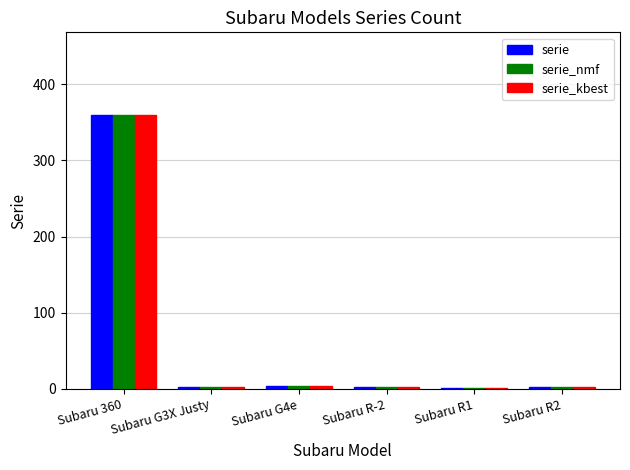

Which category has the highest value across all series?

Subaru 360